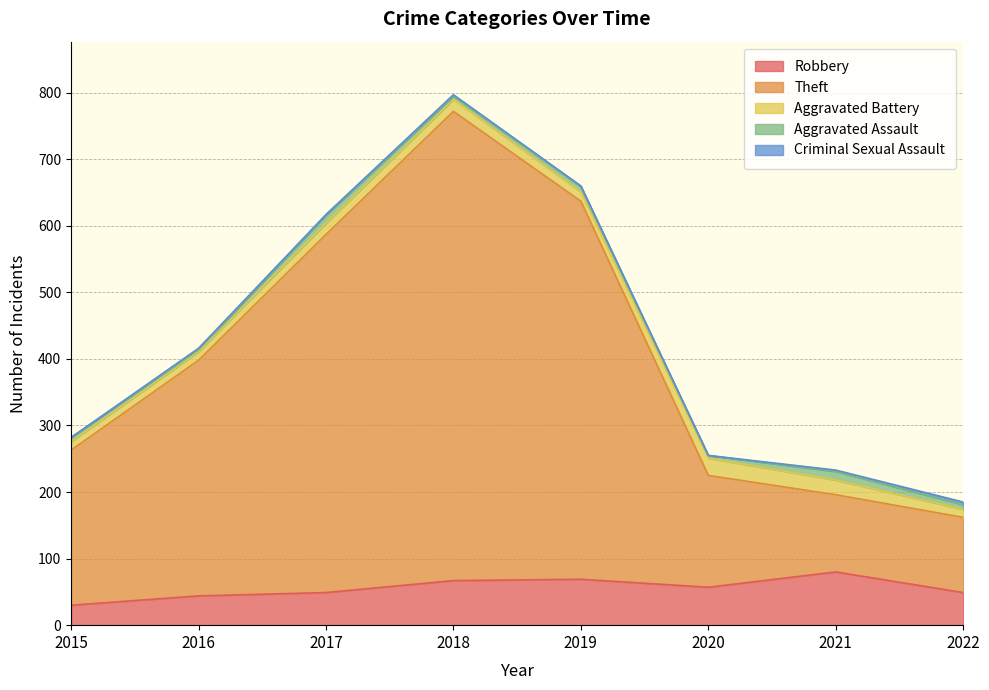

What is the value of the Criminal Sexual Assault point at the 2nd from the left?

2